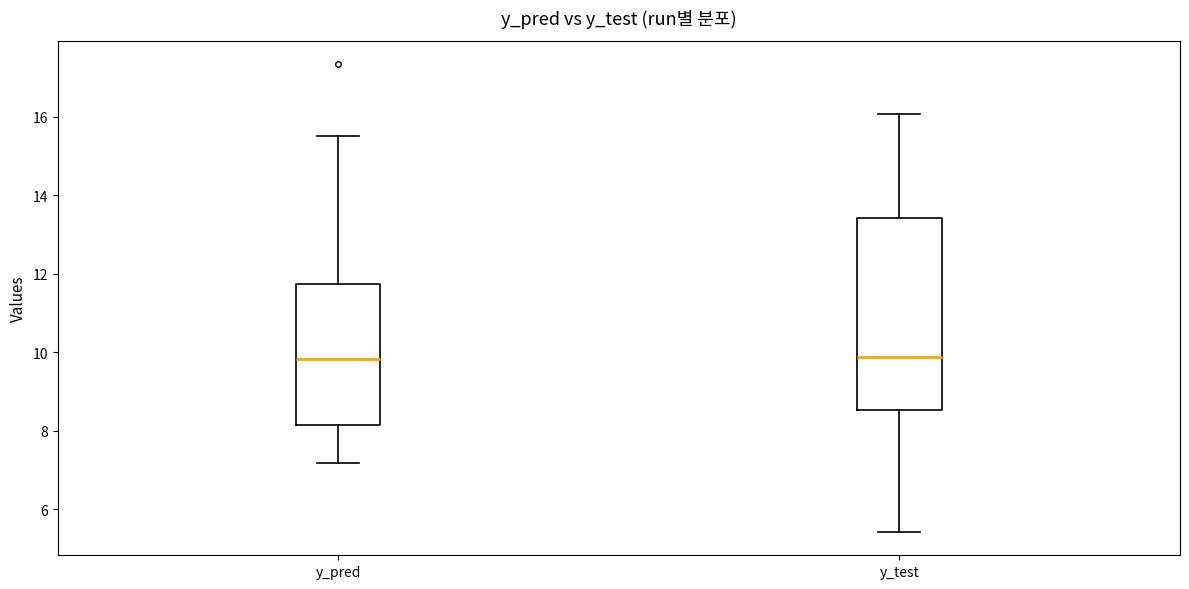

Where is the lower edge of the box for y_pred on the y-axis? The values are not printed on the chart, so give them approximately, as read against the axis.

8.2